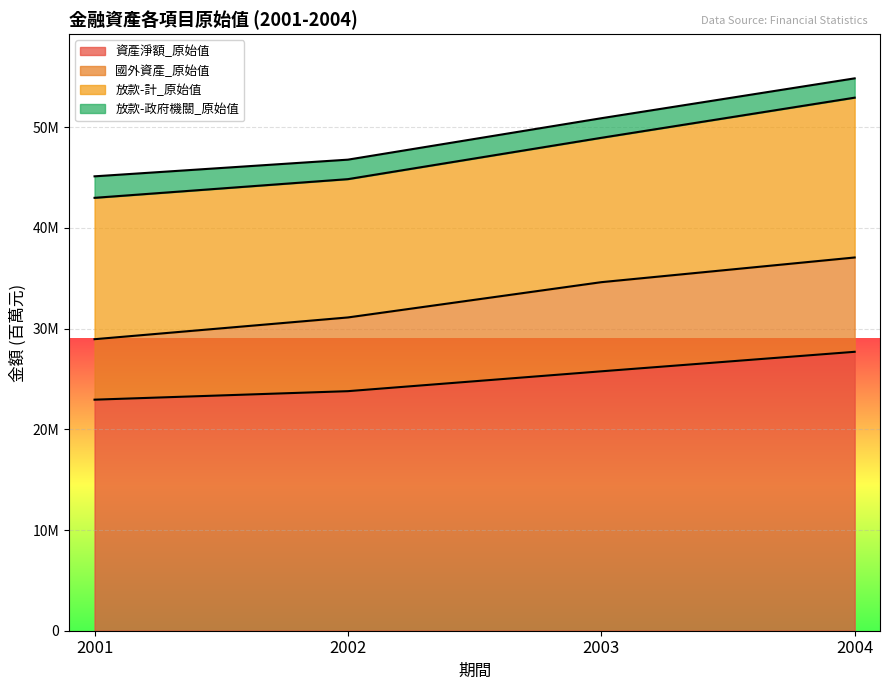

Is it true that 資產淨額_原始值 equals 23784621 at 2002?

True